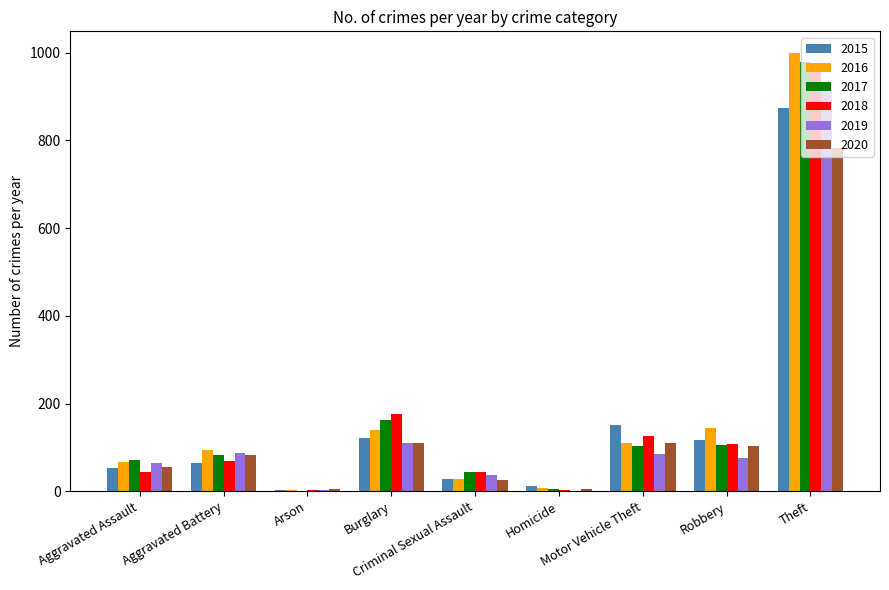

What is the highest value of the 2017 series?

979